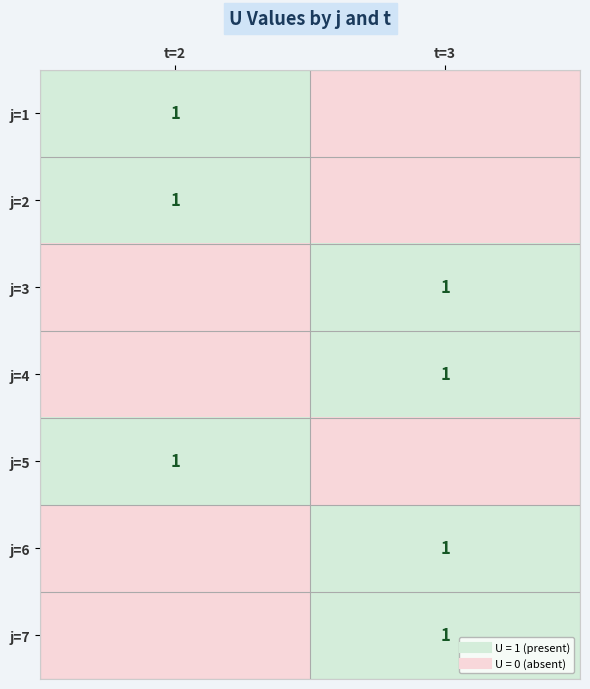

What is the maximum value for j=2?

1